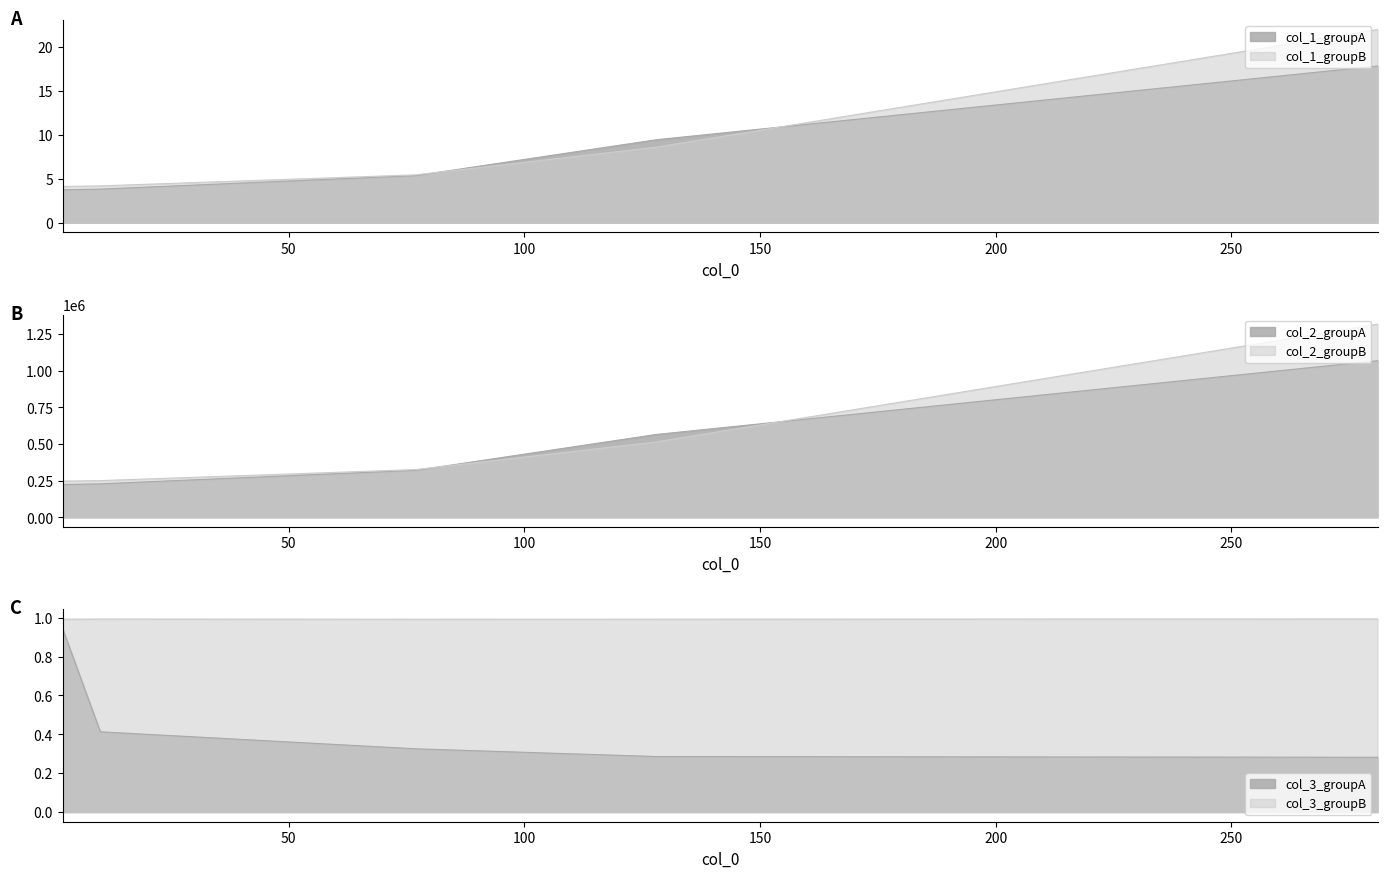

What is the sum of all col_2_groupA values?

2406251.0